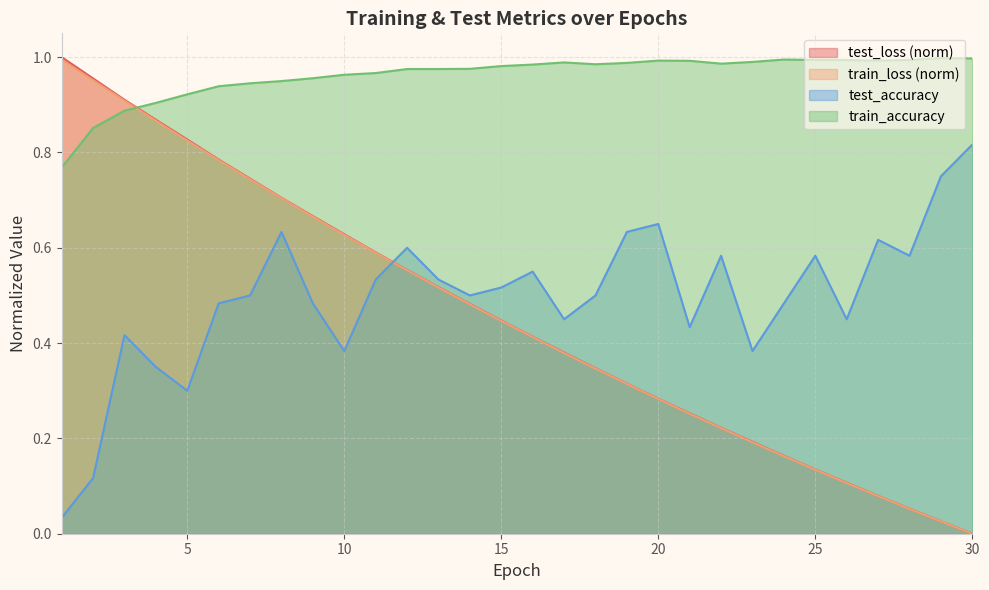

What is the total value across all series at 18?

2.2